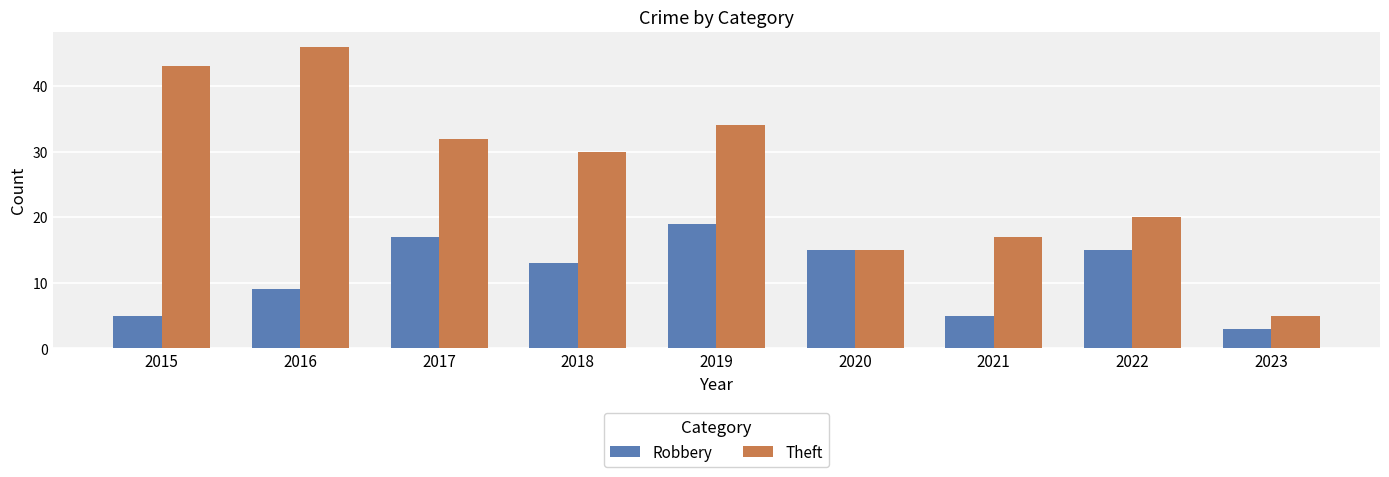

Are the bars grouped side by side (vs. stacked)?

Yes